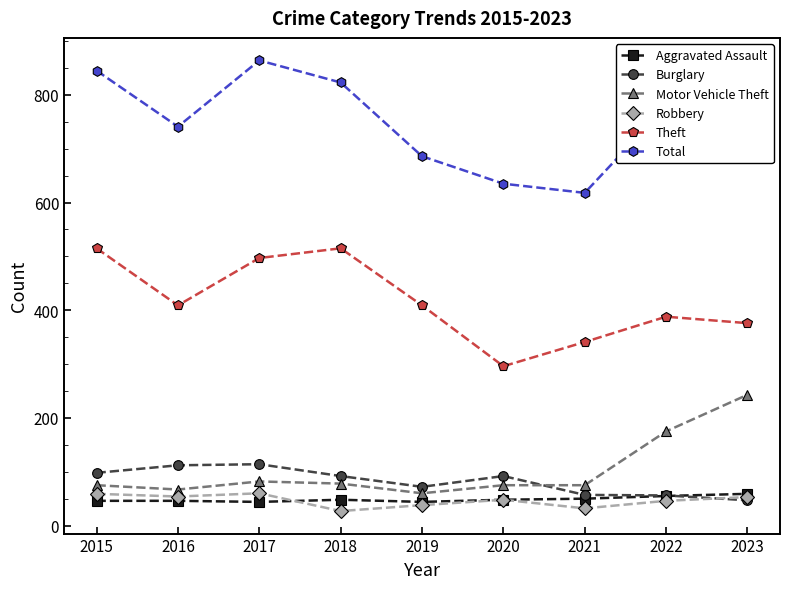

What value does the Burglary series have at 2023, to the nearest 10?

50